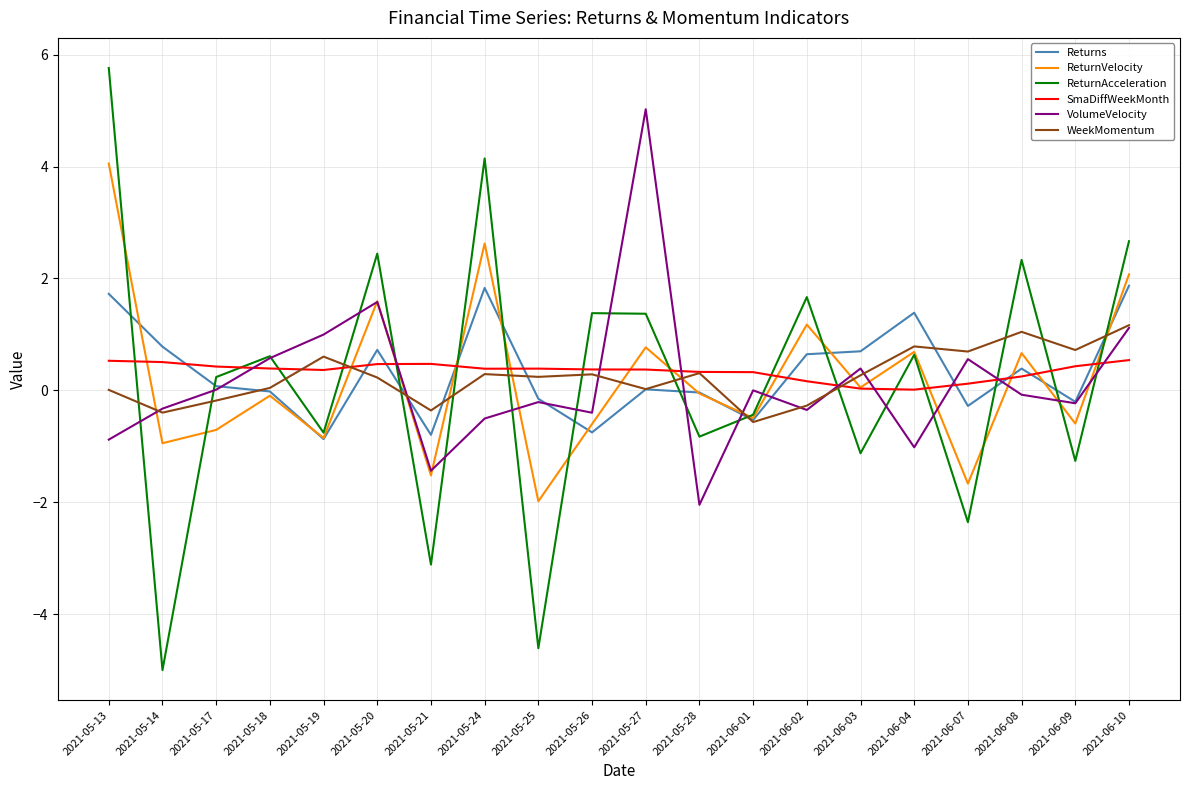

At which label does Returns first exceed 0?

2021-05-13